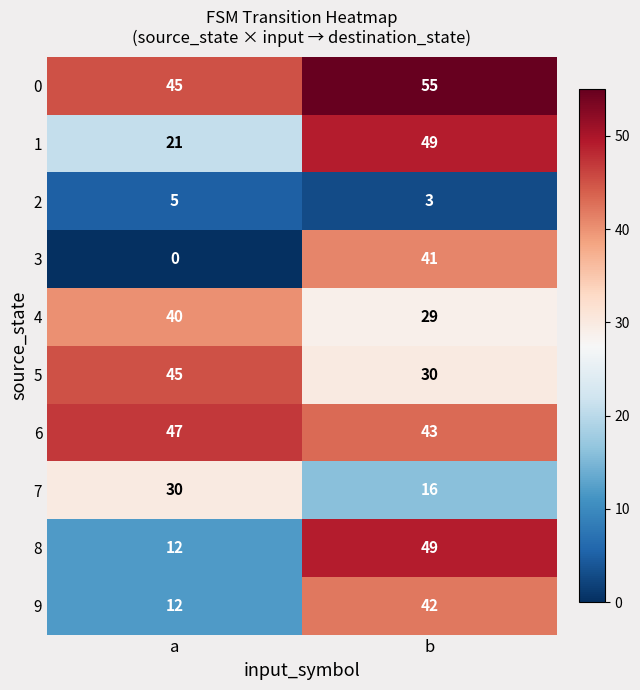

What is the lowest value of the 0 series?

45